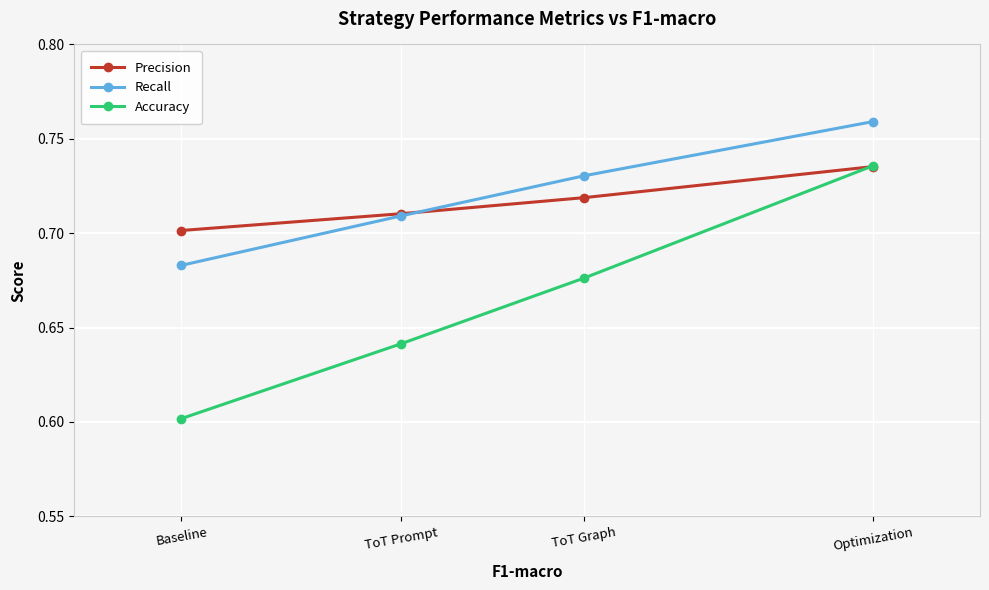

Rank the categories by Precision value from lowest to highest.

Baseline, ToT Prompt, ToT Graph, Optimization